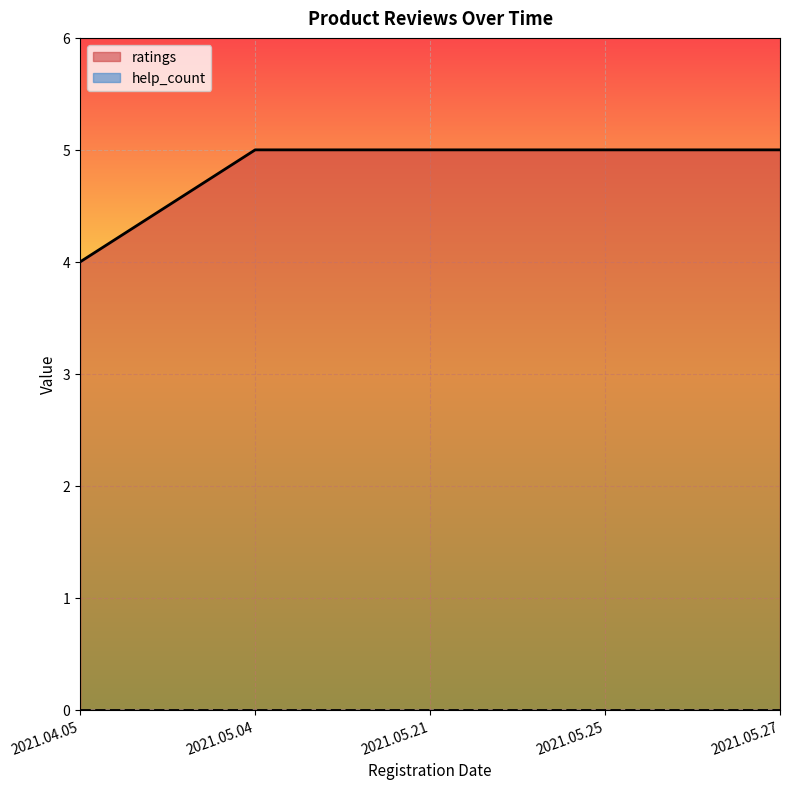

Where is the data nearest to the value 4?

2021.04.05